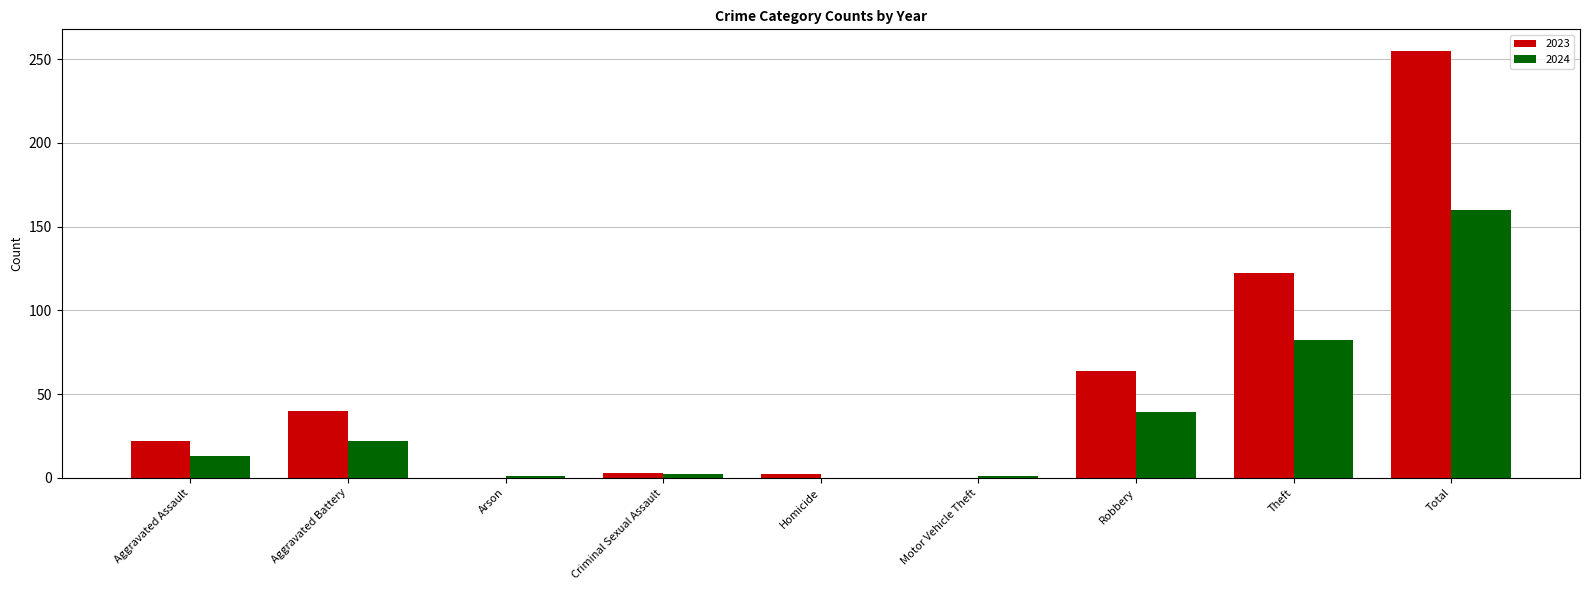

Does the chart contain stacked bars?

No